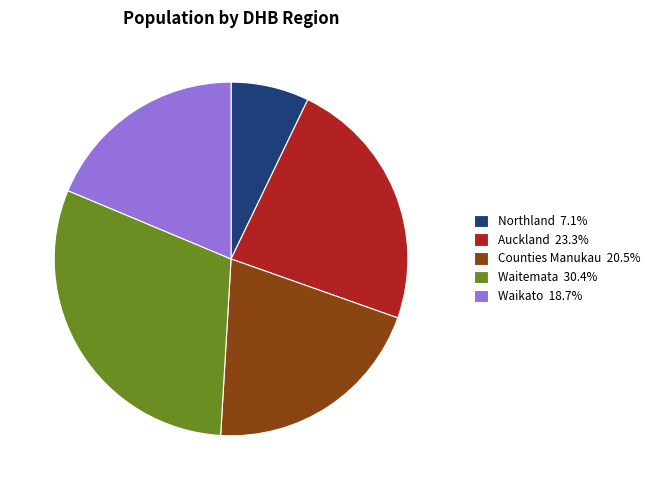

Combined, do Waitemata 30.4% and Waikato 18.7% account for over 50%?

No